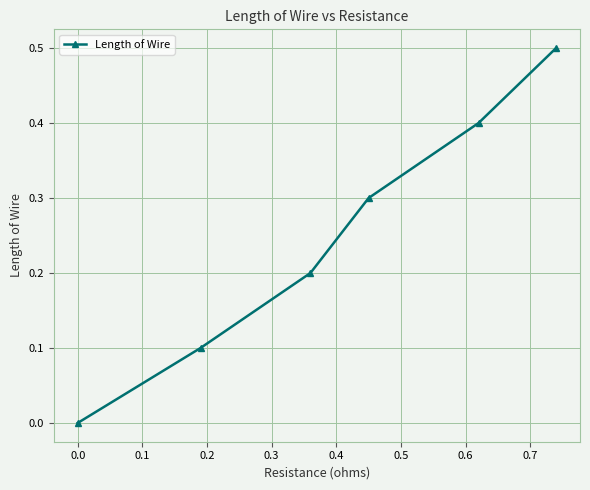

What is the difference between the second highest and second lowest values?

0.3